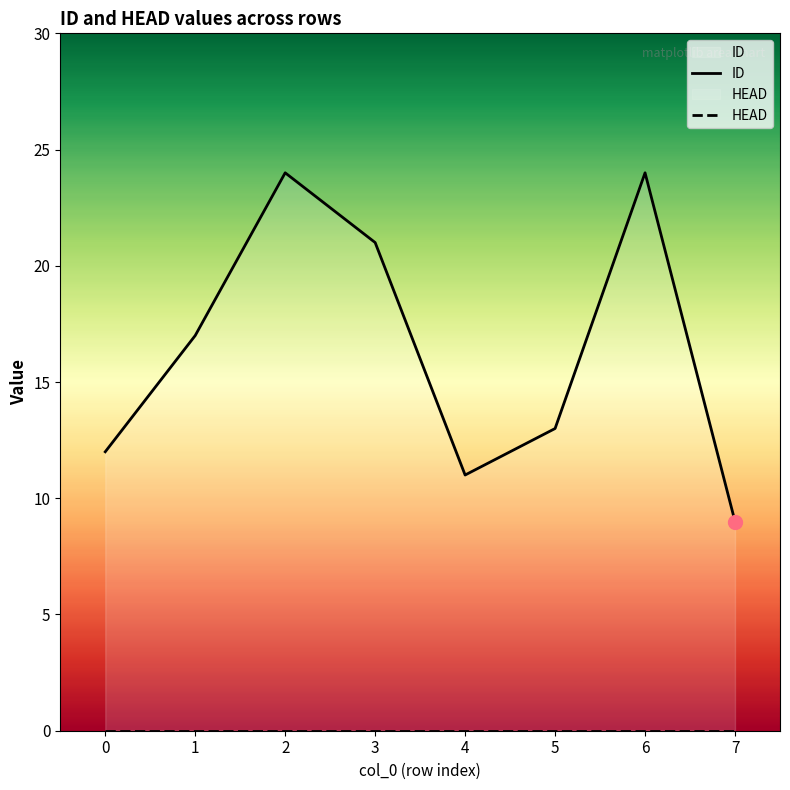

List the series in order of their peak value, highest first.

ID, HEAD